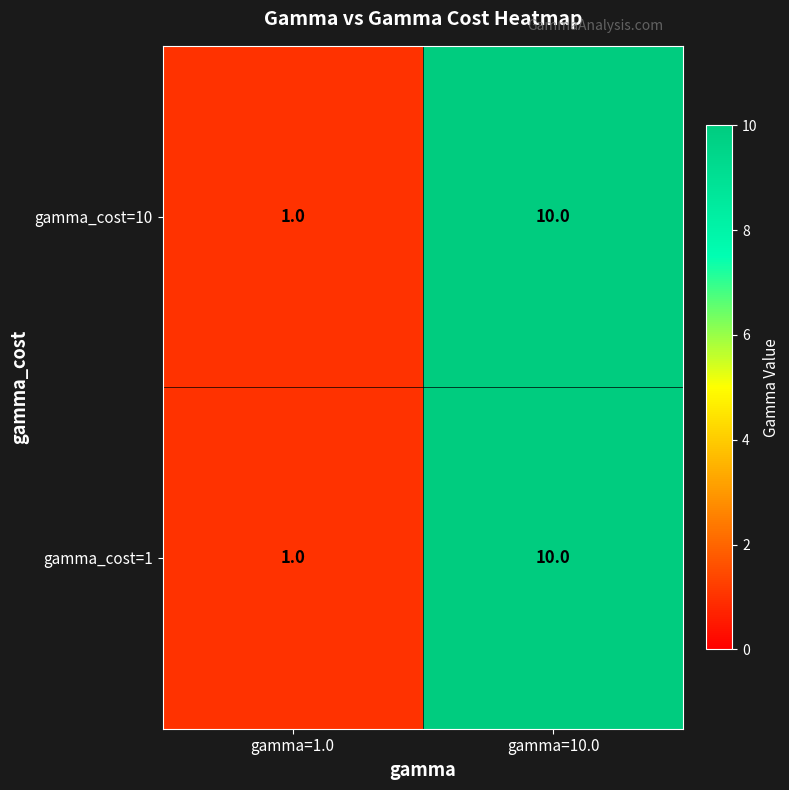

Rank the categories by gamma_cost=10 value from highest to lowest.

gamma=10.0, gamma=1.0